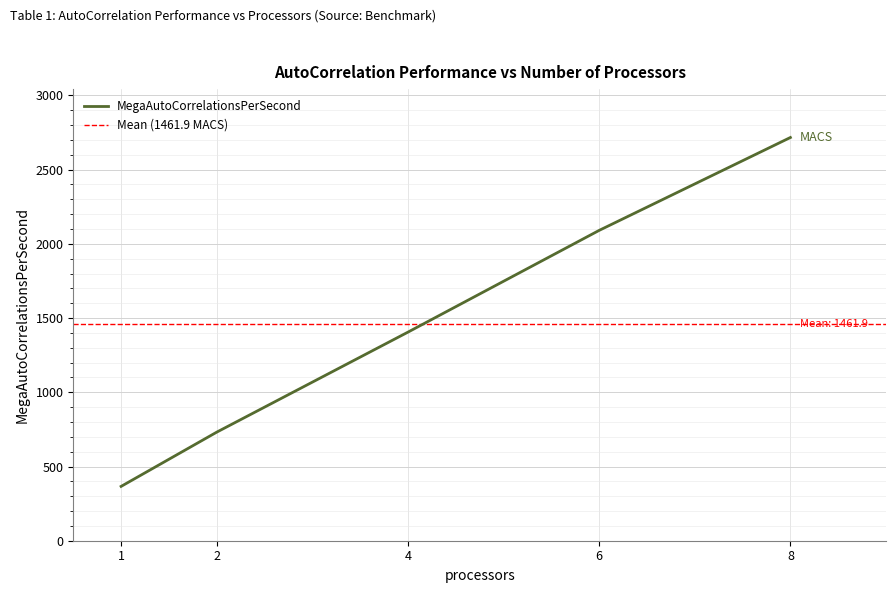

What is the maximum value shown in the chart?

2716.5